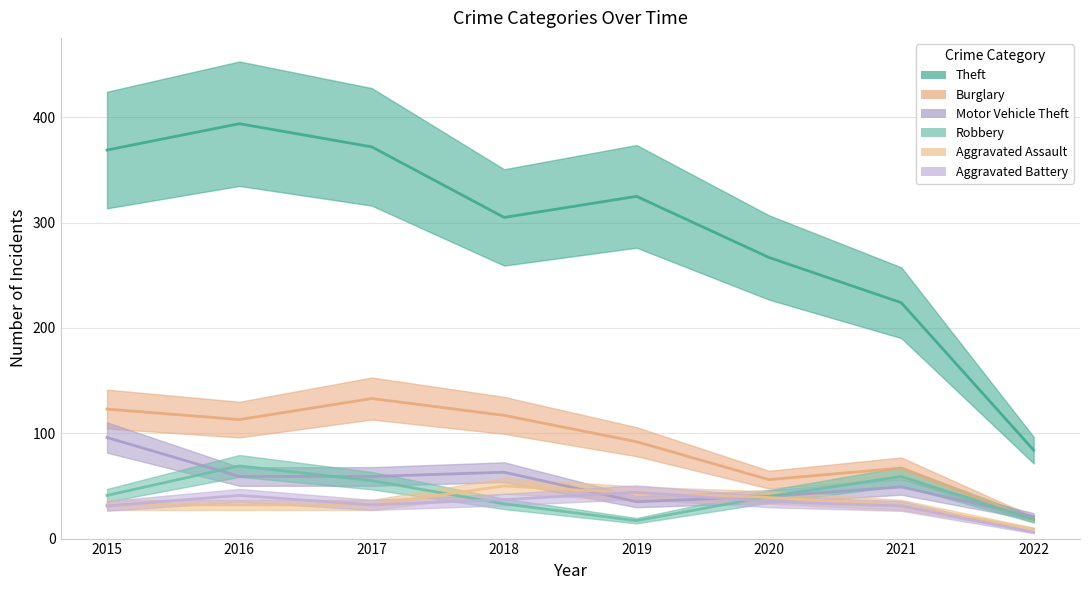

At which label does Robbery reach its peak?

2016